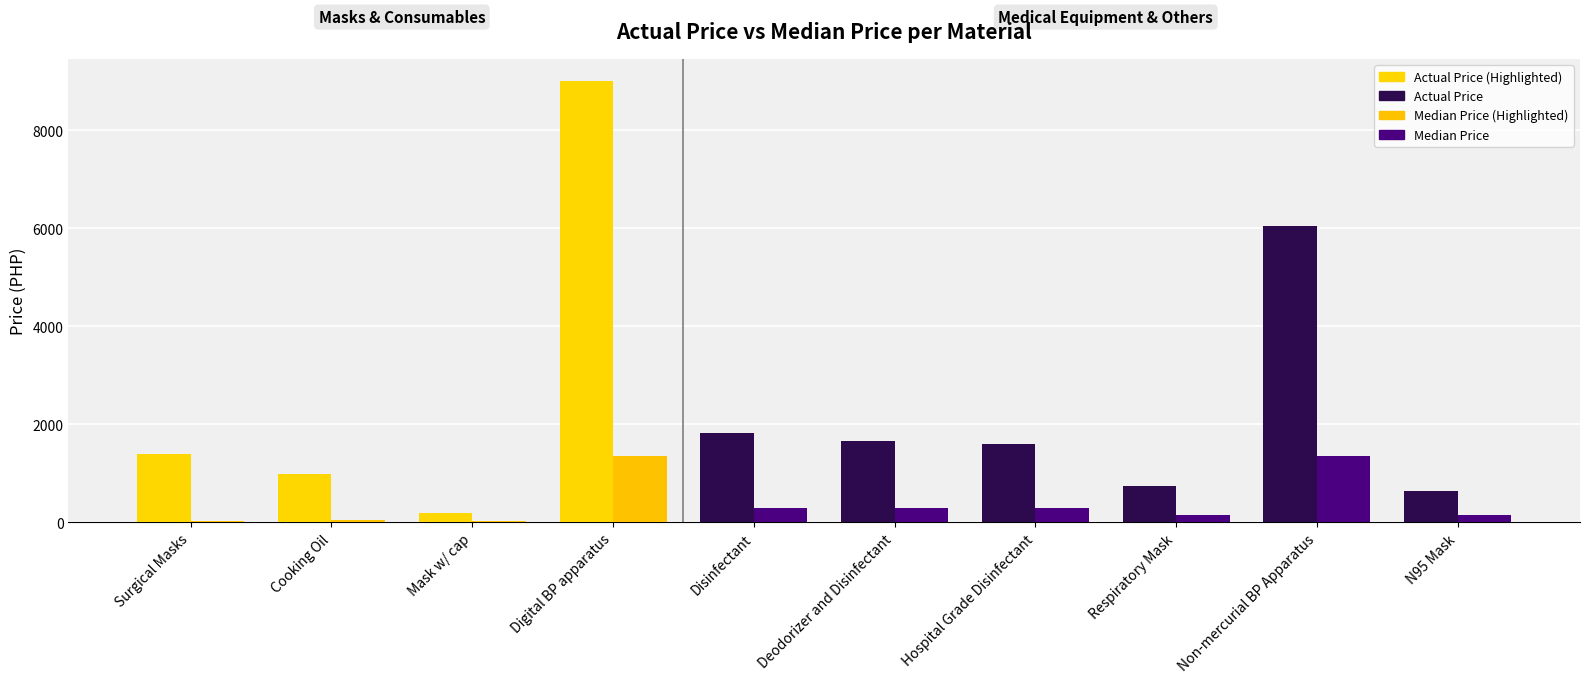

Are the bars grouped side by side (vs. stacked)?

Yes